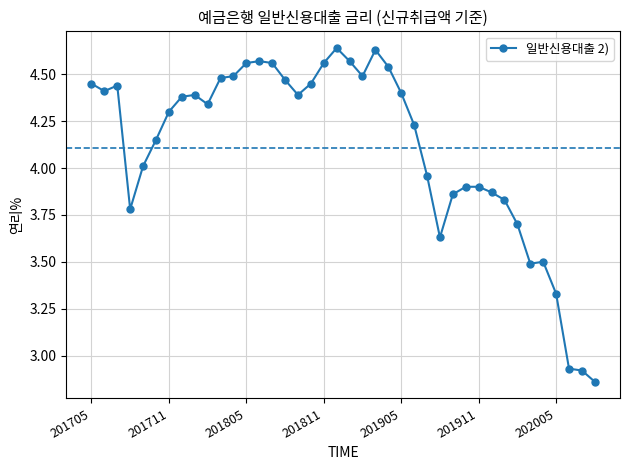

True or false: there are more than 1 points higher than both neighbors.

True